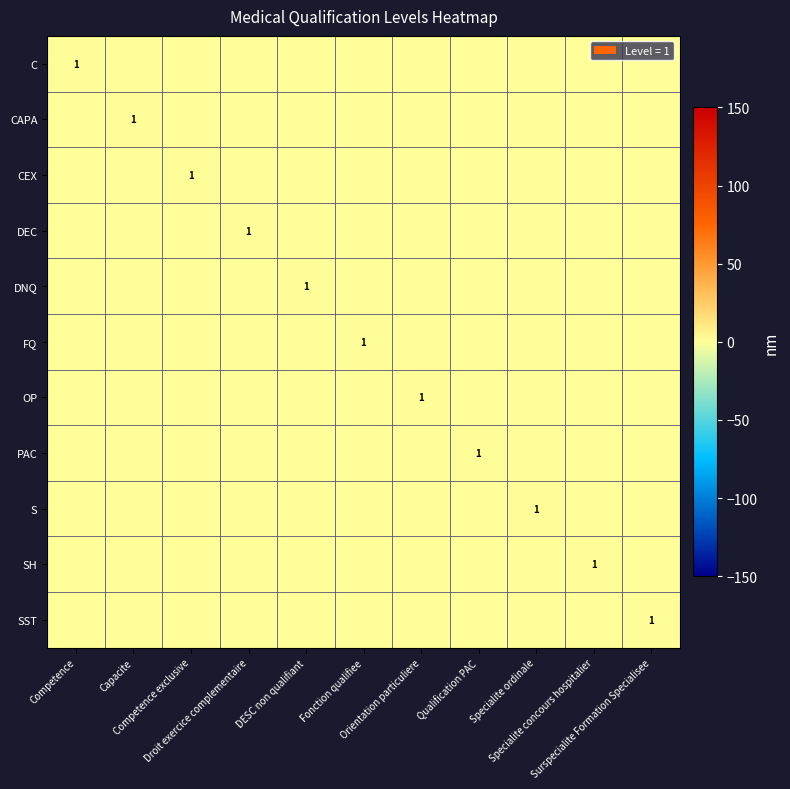

At which category is the sum across all series the highest?

Competence